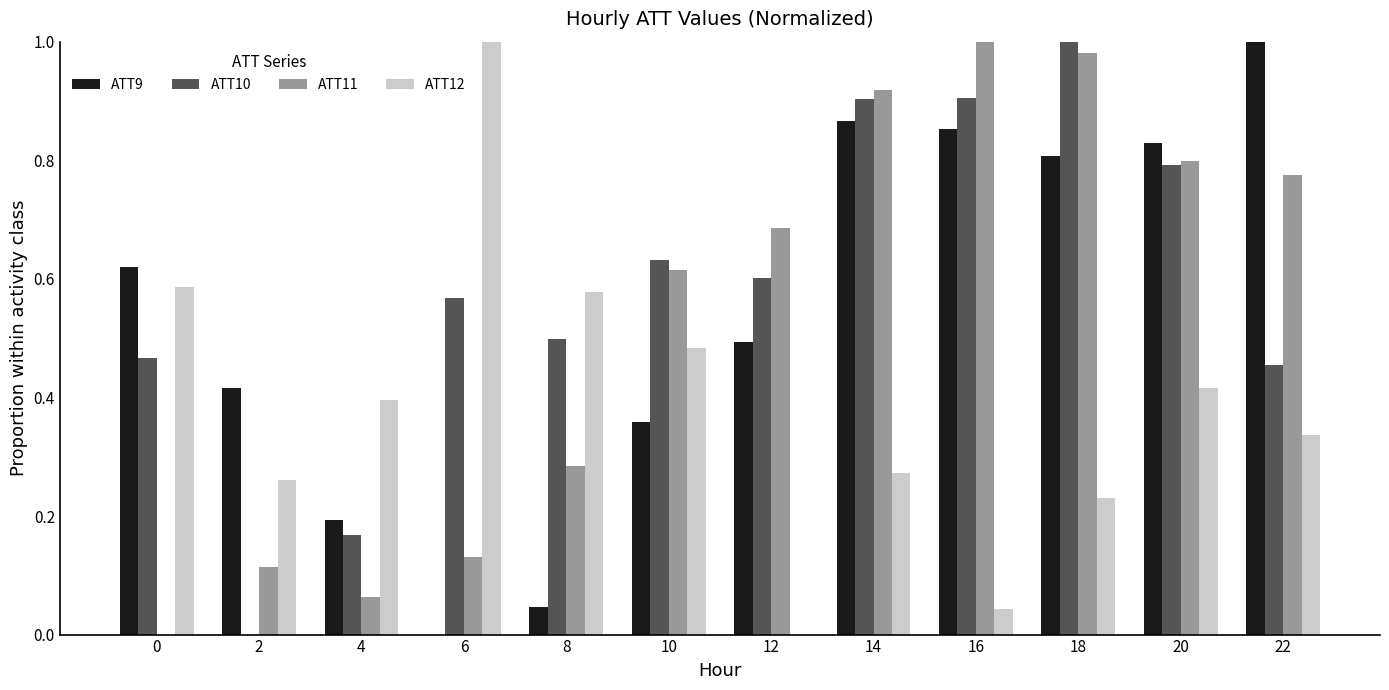

Which series has the largest total across all categories?

ATT10